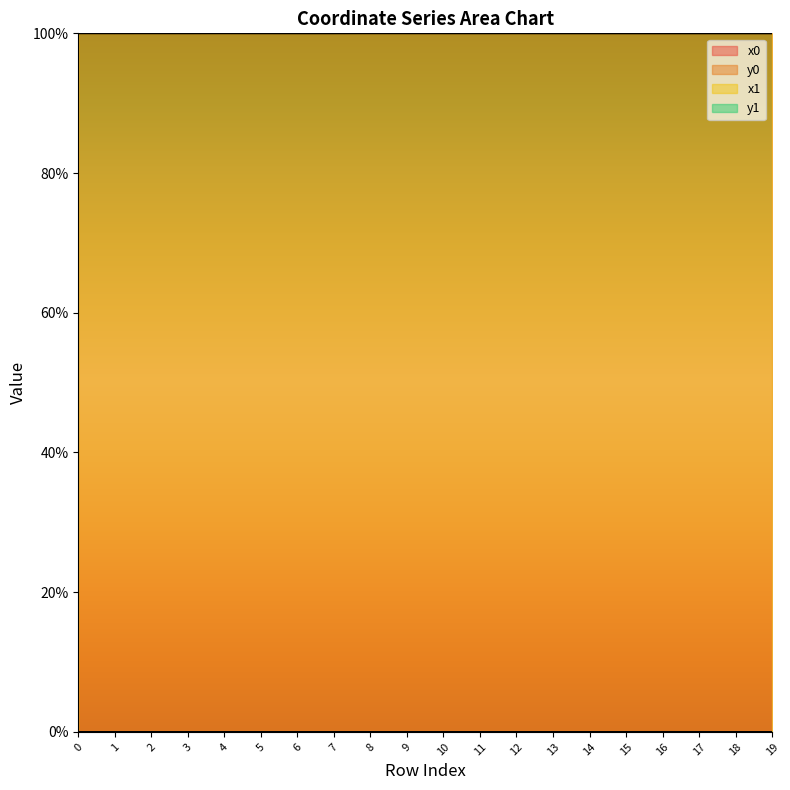

Where is the first local minimum for x0?

1